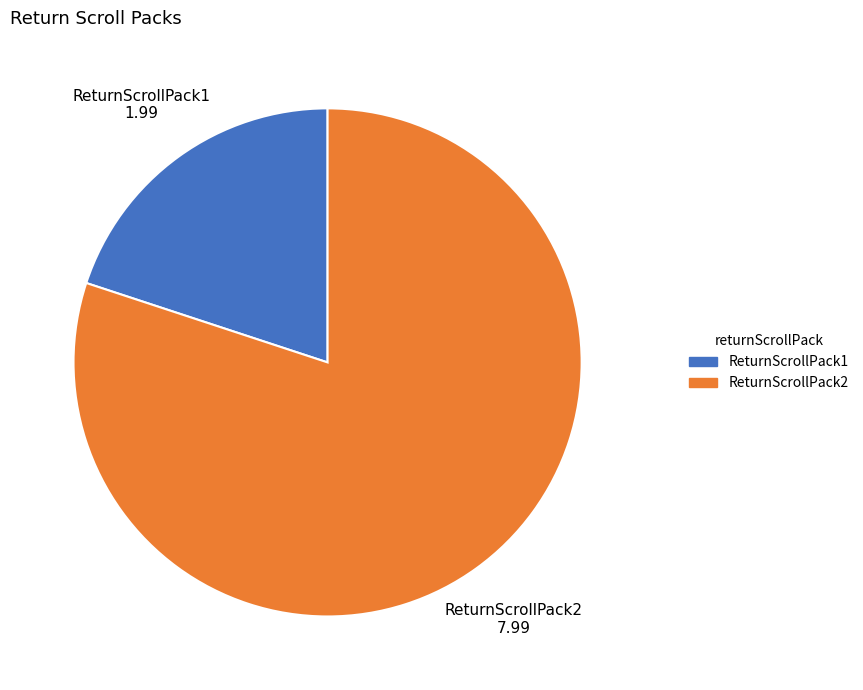

Is it true that ReturnScrollPack1 is 20% of the pie?

True